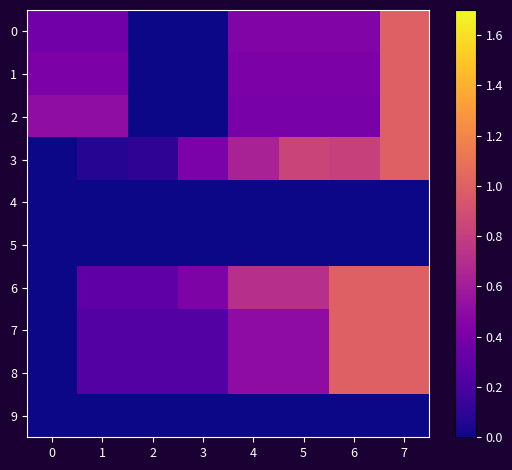

Reading left to right, extract all data points from this chart.

0: 0=0.4	1=0.4	2=0.0	3=0.0	4=0.4	5=0.4	6=0.4	7=1.0
1: 0=0.4	1=0.4	2=0.0	3=0.0	4=0.4	5=0.4	6=0.4	7=1.0
2: 0=0.5	1=0.5	2=0.0	3=0.0	4=0.4	5=0.4	6=0.4	7=1.0
3: 0=0.0	1=0.1	2=0.1	3=0.4	4=0.6	5=0.8	6=0.8	7=1.0
4: 0=0.0	1=0.0	2=0.0	3=0.0	4=0.0	5=0.0	6=0.0	7=0.0
5: 0=0.0	1=0.0	2=0.0	3=0.0	4=0.0	5=0.0	6=0.0	7=0.0
6: 0=0.0	1=0.3	2=0.3	3=0.4	4=0.7	5=0.7	6=1.0	7=1.0
7: 0=0.0	1=0.2	2=0.2	3=0.2	4=0.5	5=0.5	6=1.0	7=1.0
8: 0=0.0	1=0.2	2=0.2	3=0.2	4=0.5	5=0.5	6=1.0	7=1.0
9: 0=0.0	1=0.0	2=0.0	3=0.0	4=0.0	5=0.0	6=0.0	7=0.0